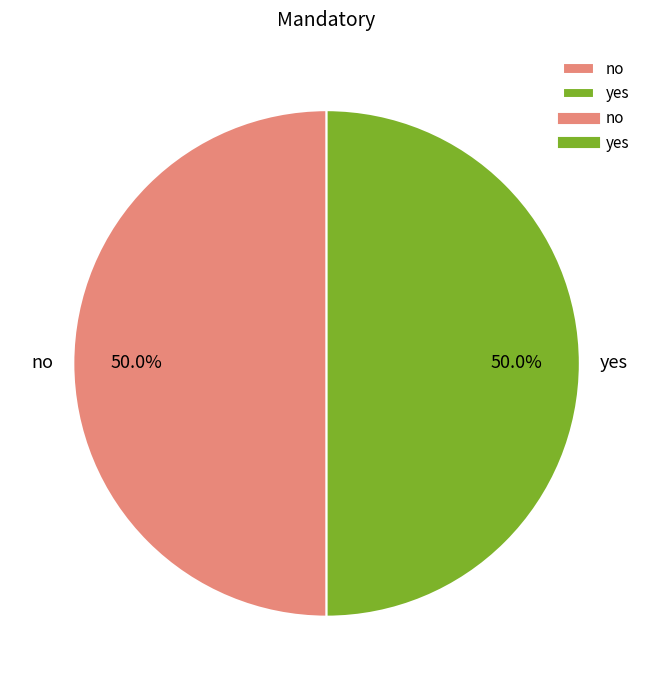

Is the sum of yes and no greater than half?

Yes